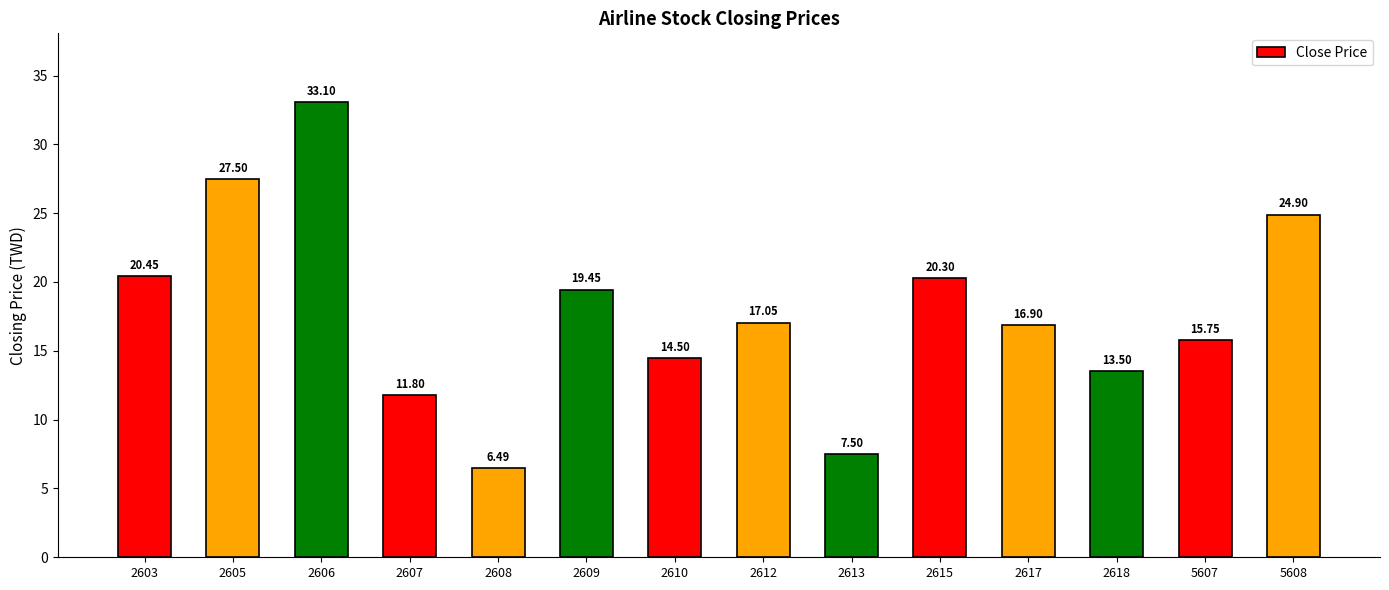

Approximately how many times larger is the value at 2605 compared to 5607?

1.7